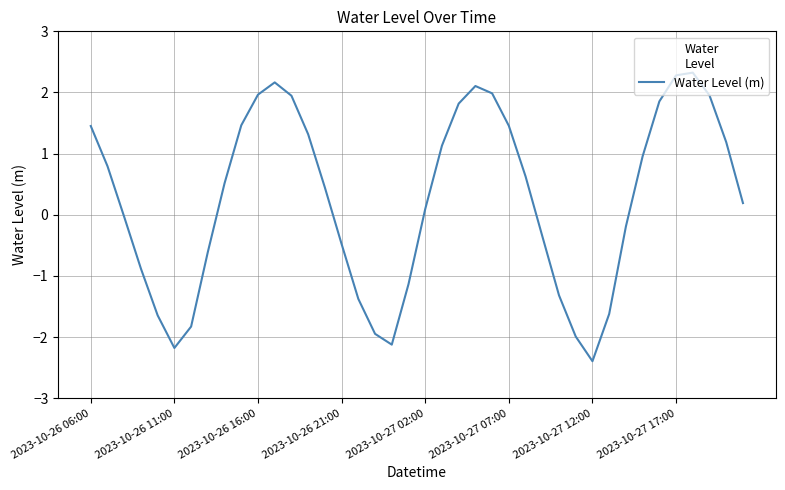

What is the greatest value displayed?

2.3